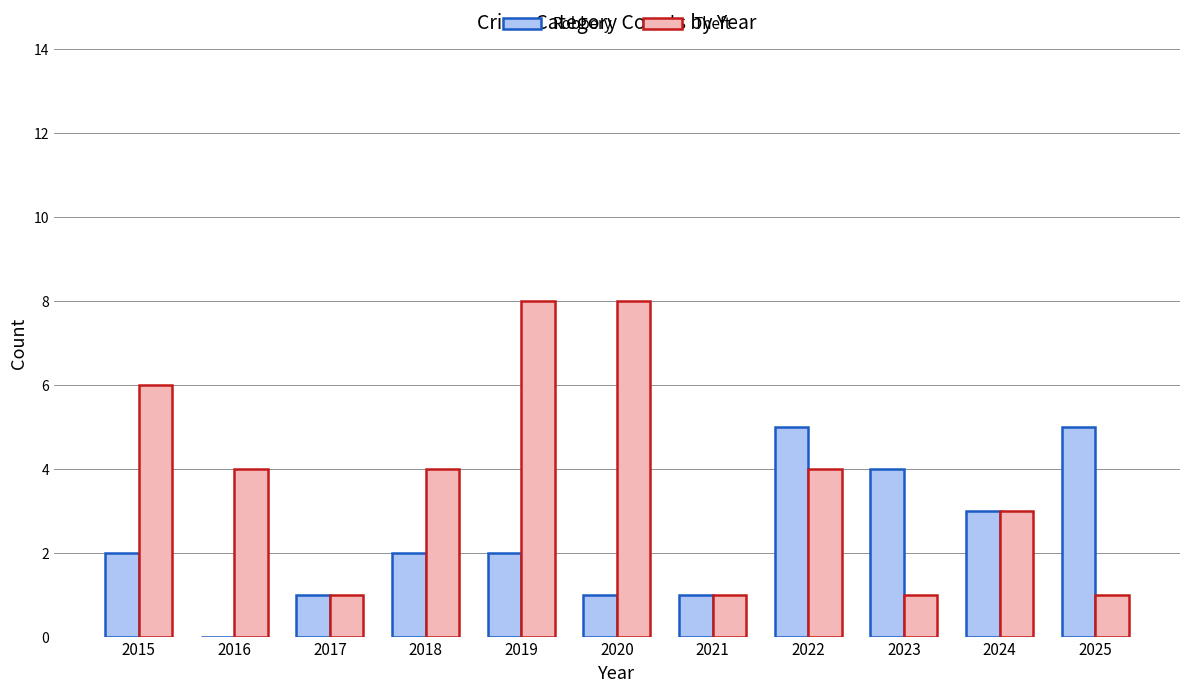

What is the total value across all series at 2020?

9